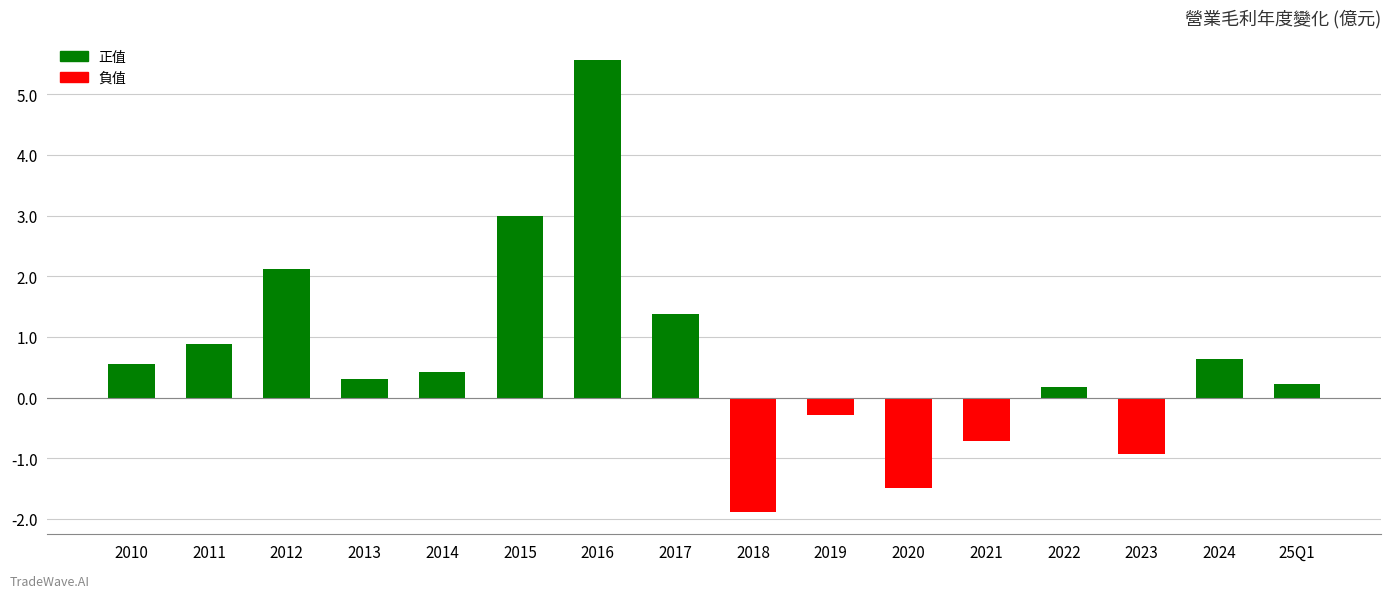

At which label is the value closest to 1?

2011